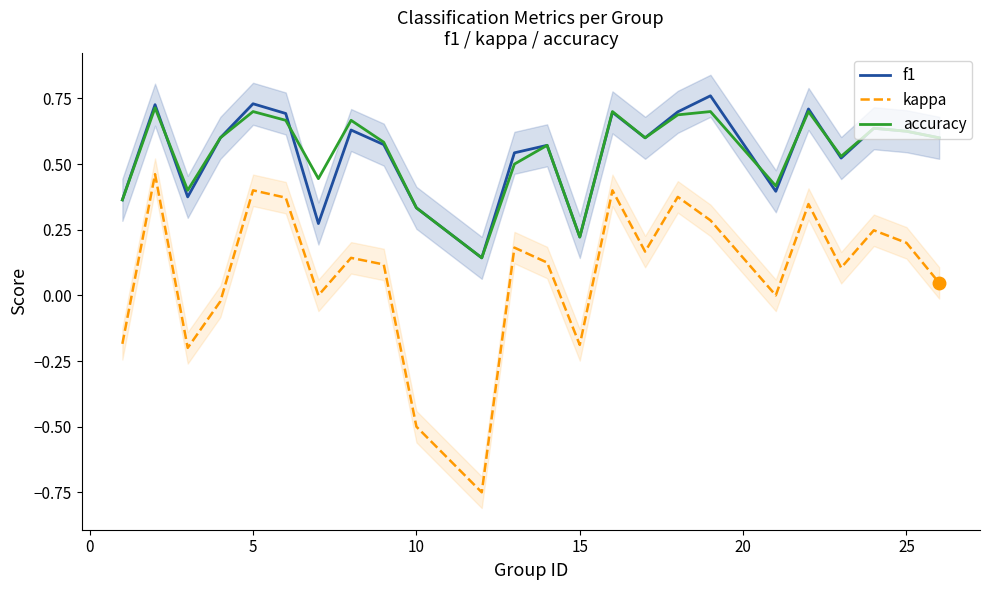

True or false: f1 and kappa intersect in this chart.

False